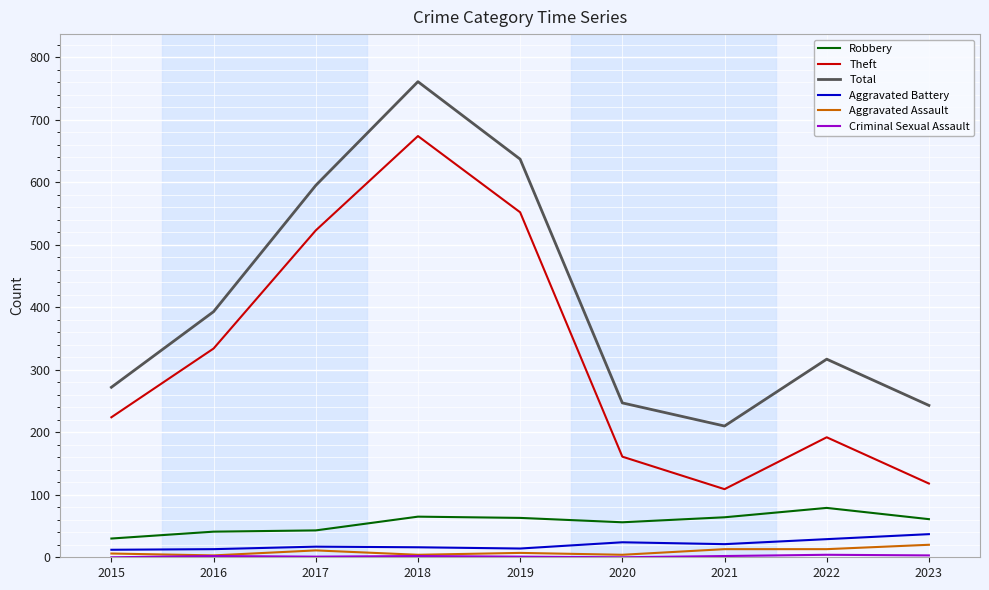

What is the maximum value for Total?

761